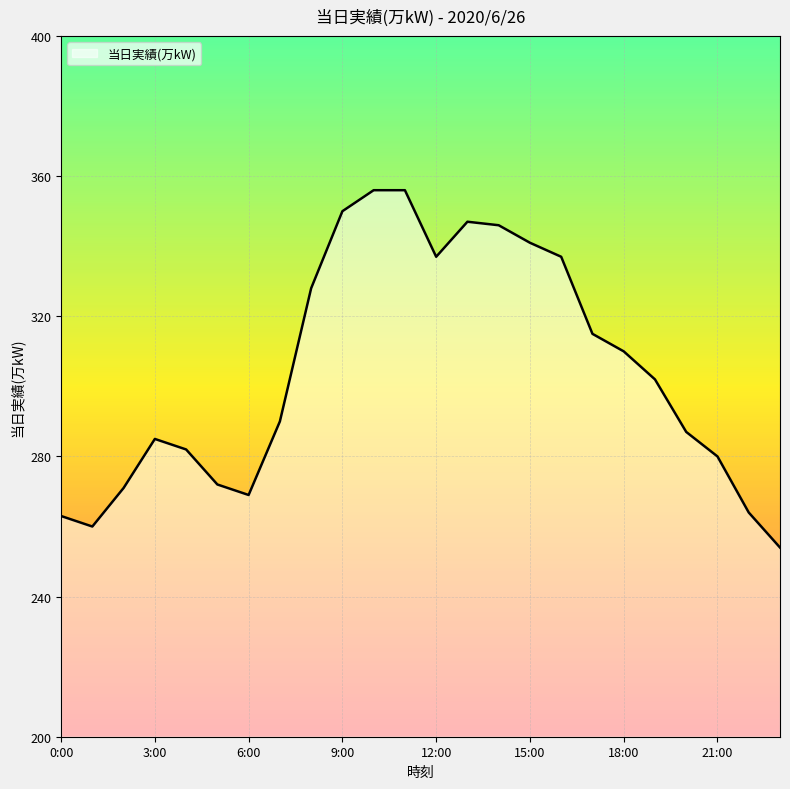

How many lines are shown in the chart?

1